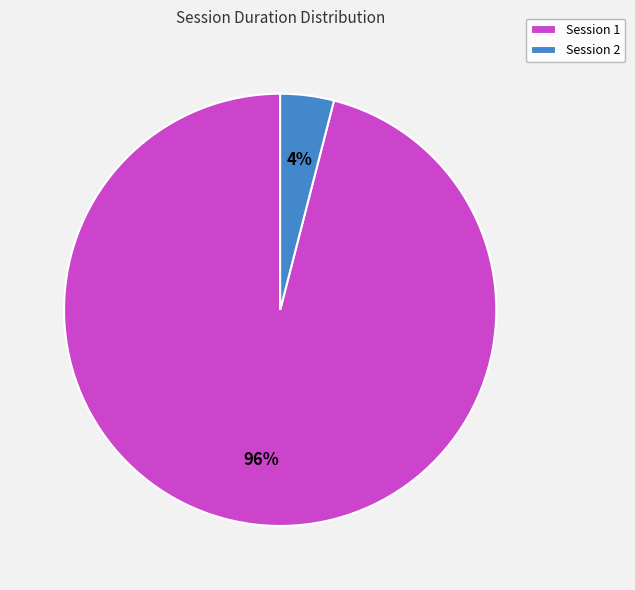

Do Session 1 and Session 2 together represent more than half of the pie?

Yes